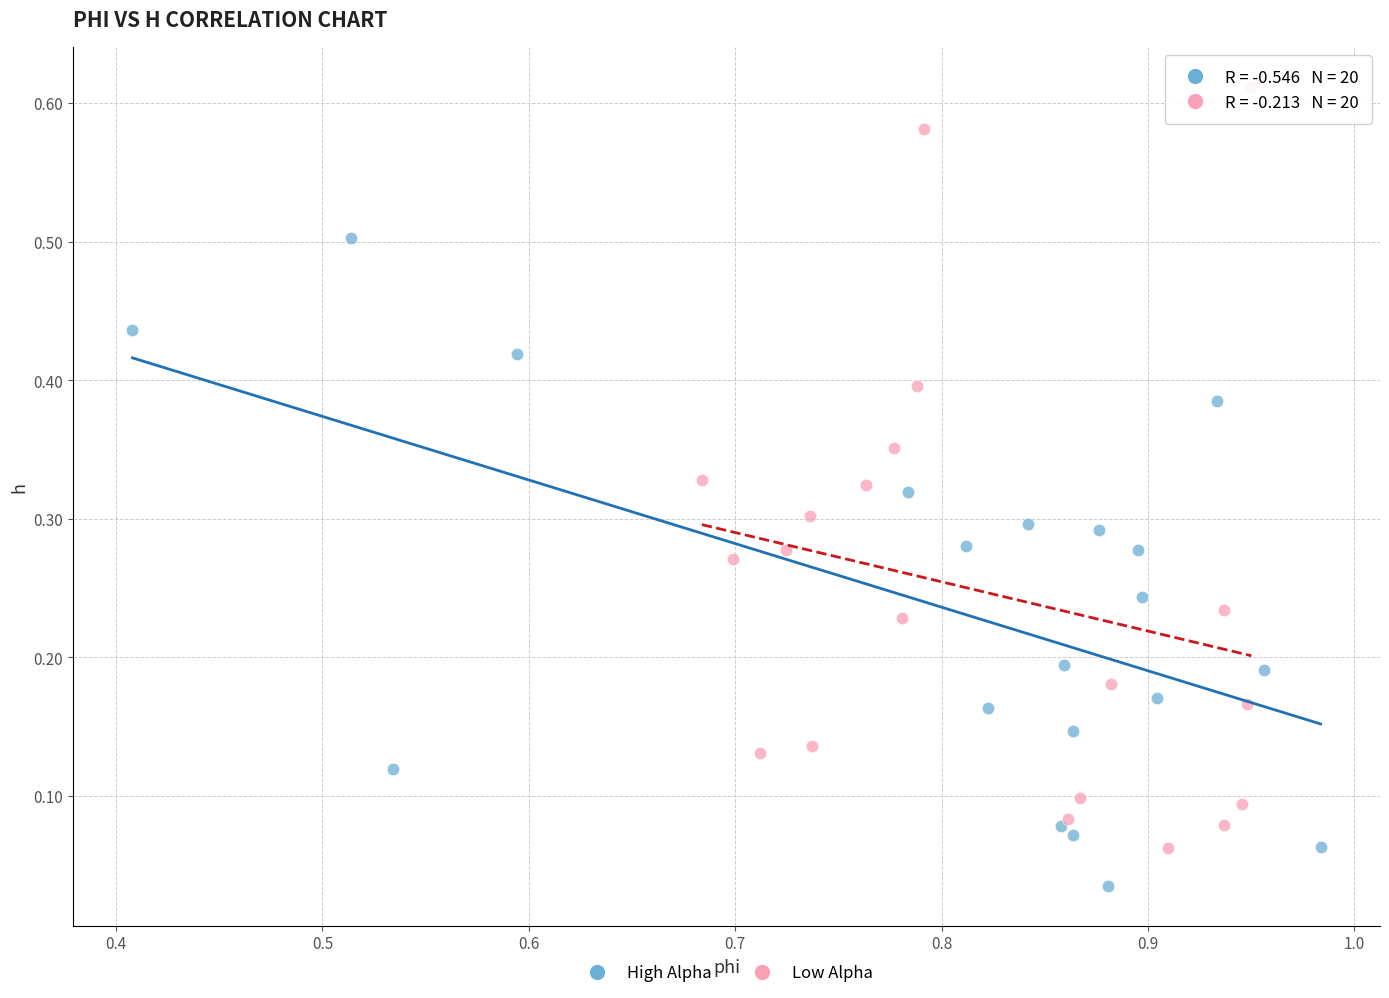

Which series contains the highest Y value?

Low Alpha